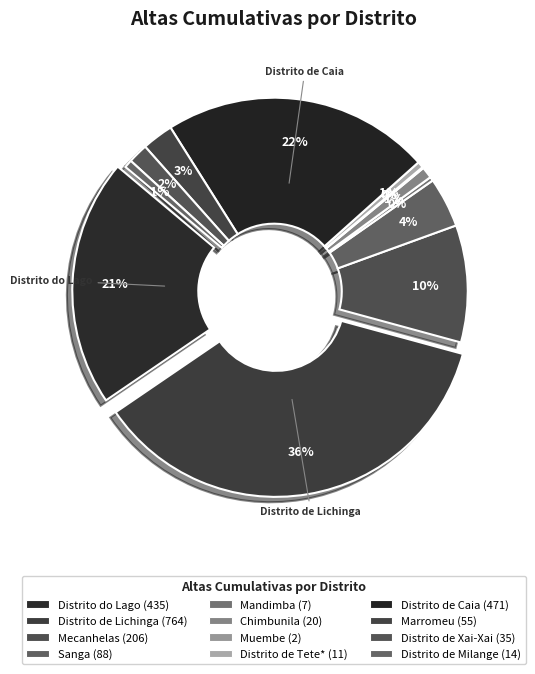

What percentage is the Mecanhelas slice, to the nearest percent?

10%